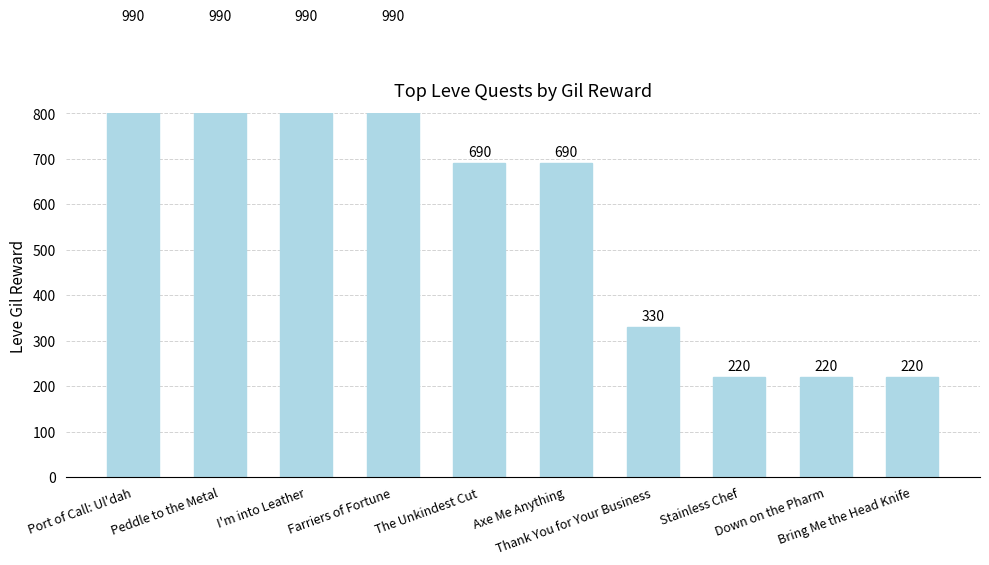

True or false: the data shows 990 at Port of Call: Ul'dah.

True